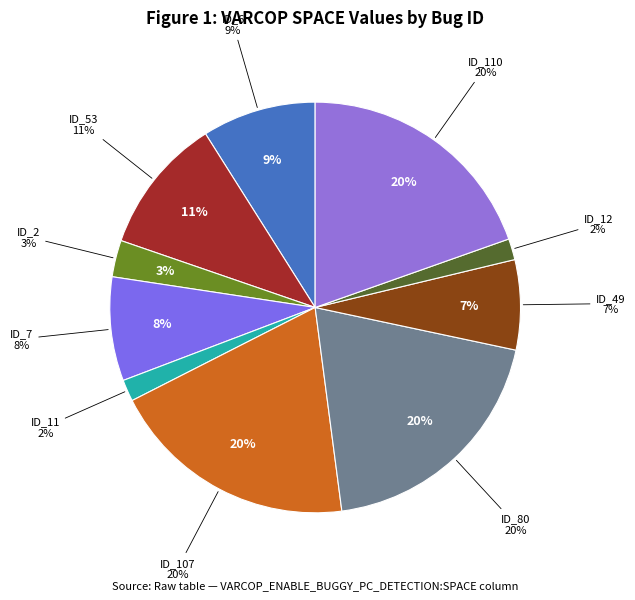

To the nearest percent, what percentage of the pie is ID_2?

3%